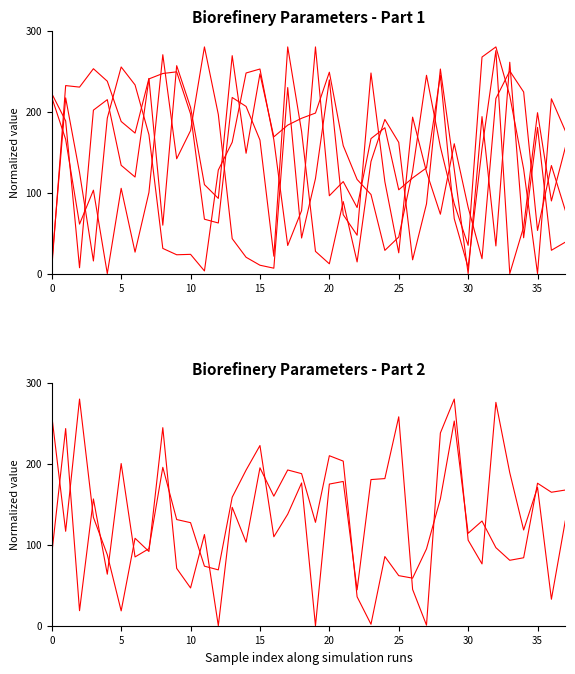

At which category is the sum across all series the highest?

32